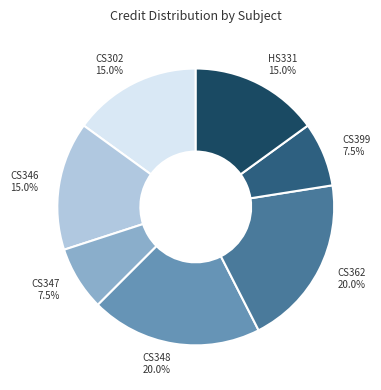

What is the ratio of the value at CS348 to the value at CS362?

1.0